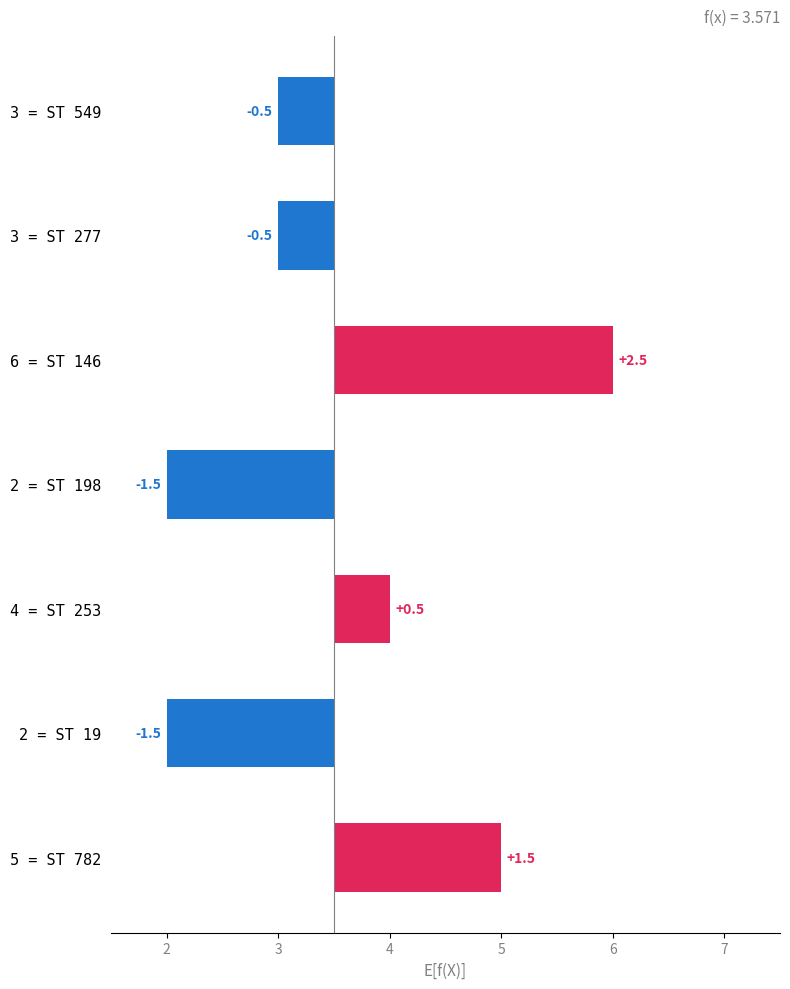

What is the sum of the values at 3 = ST 277 and 3 = ST 549?

-1.0